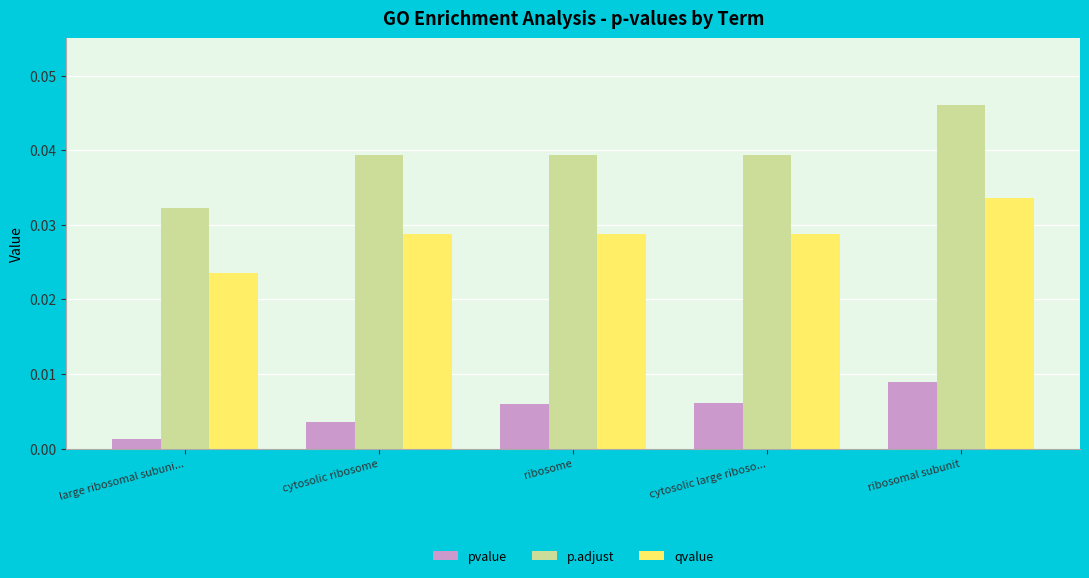

At which category is the sum across all series the highest?

ribosomal subunit